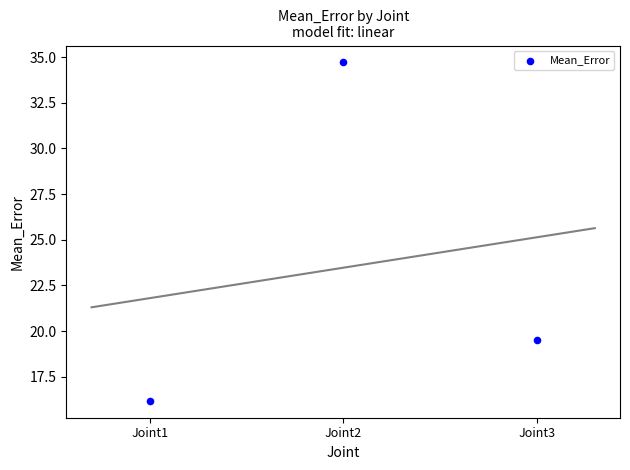

What Y value in the scatter plot is closest to 25?

19.5